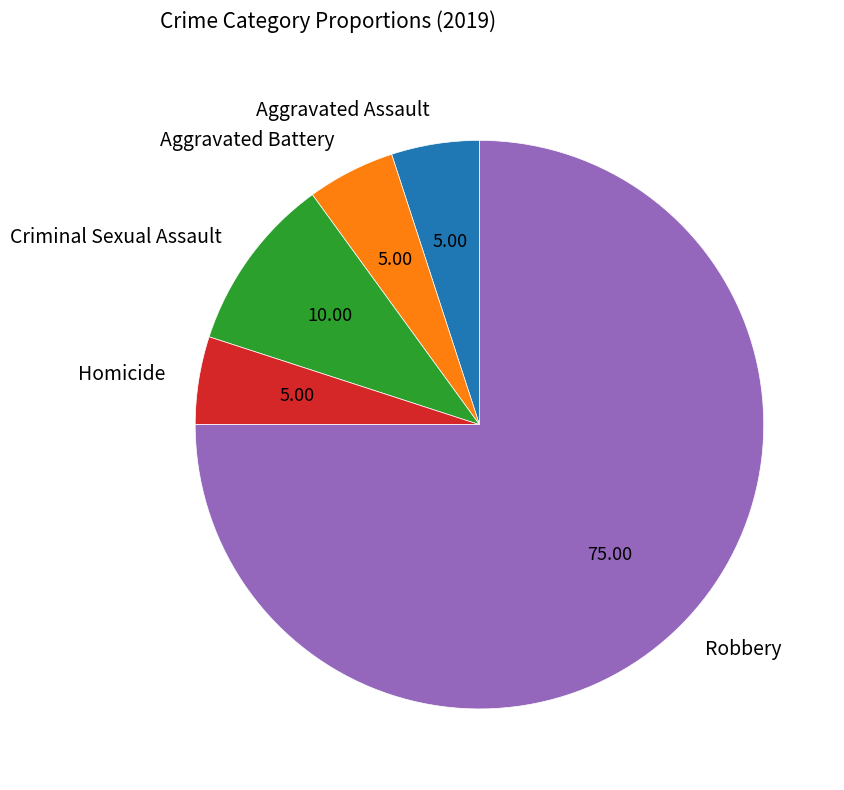

Do Aggravated Battery and Robbery together represent more than half of the pie?

Yes